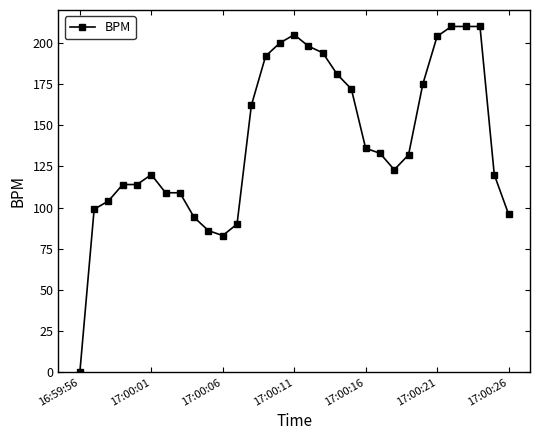

What is the value of the 14th point from the left?

192